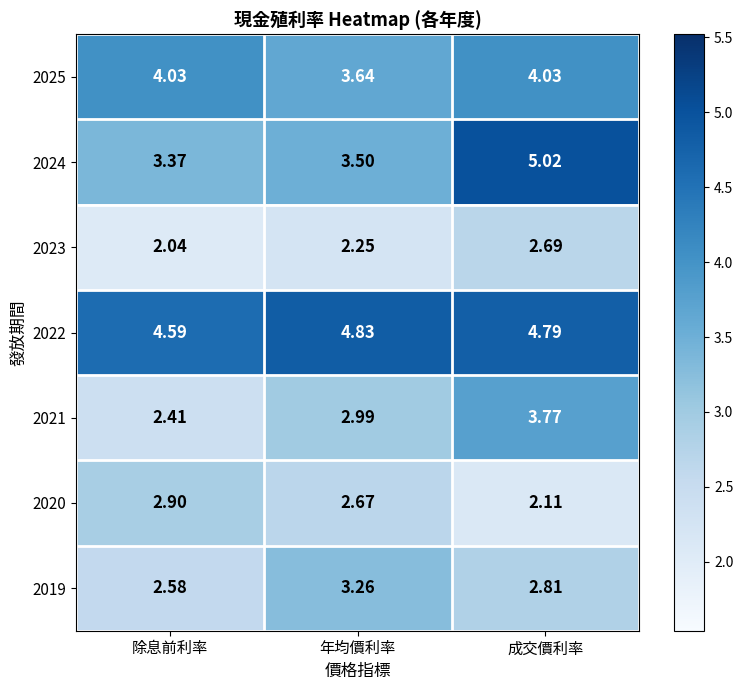

At which label does 2024 reach its minimum?

除息前利率